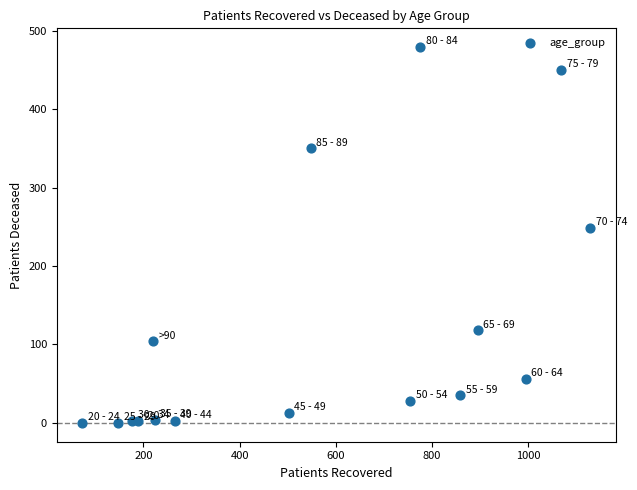

What Y value in the scatter plot is closest to 239?

249